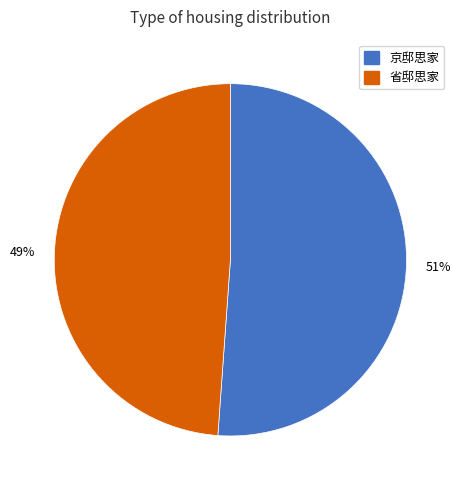

To the nearest percent, what is the average slice percentage?

50%